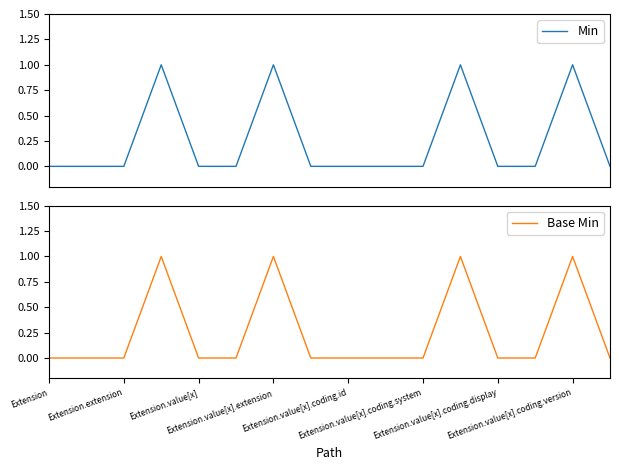

Reading left to right, transcribe all the data shown in this chart.

Min: 0	0	0	1	0	0	1	0	0	0	0	1	0	0	1	0
Base Min: 0	0	0	1	0	0	1	0	0	0	0	1	0	0	1	0